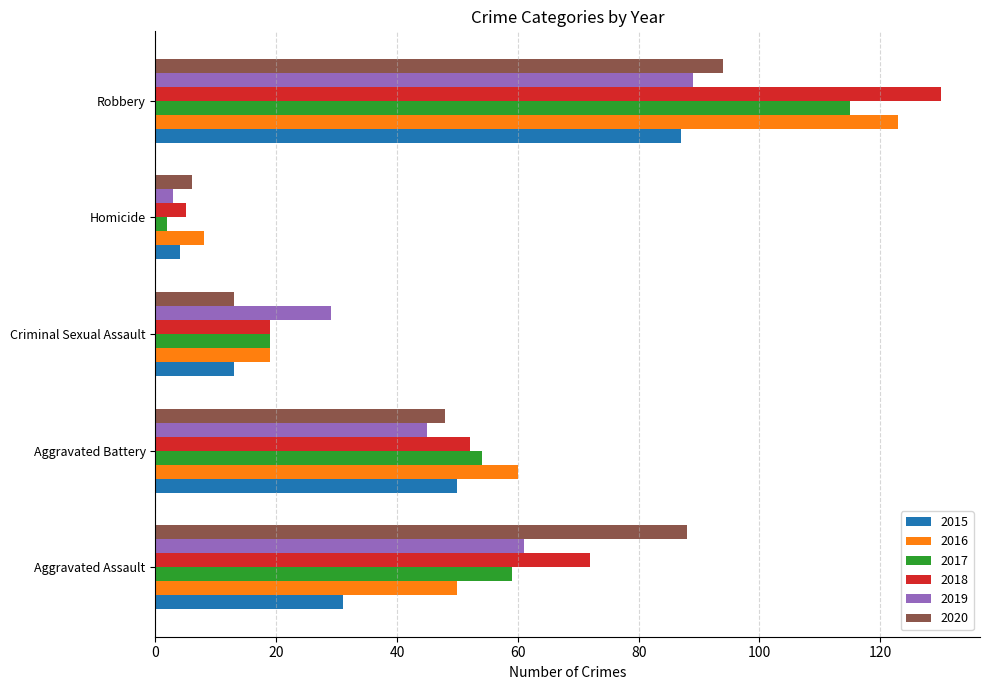

Is it true that 2018 equals 5 at Homicide?

True